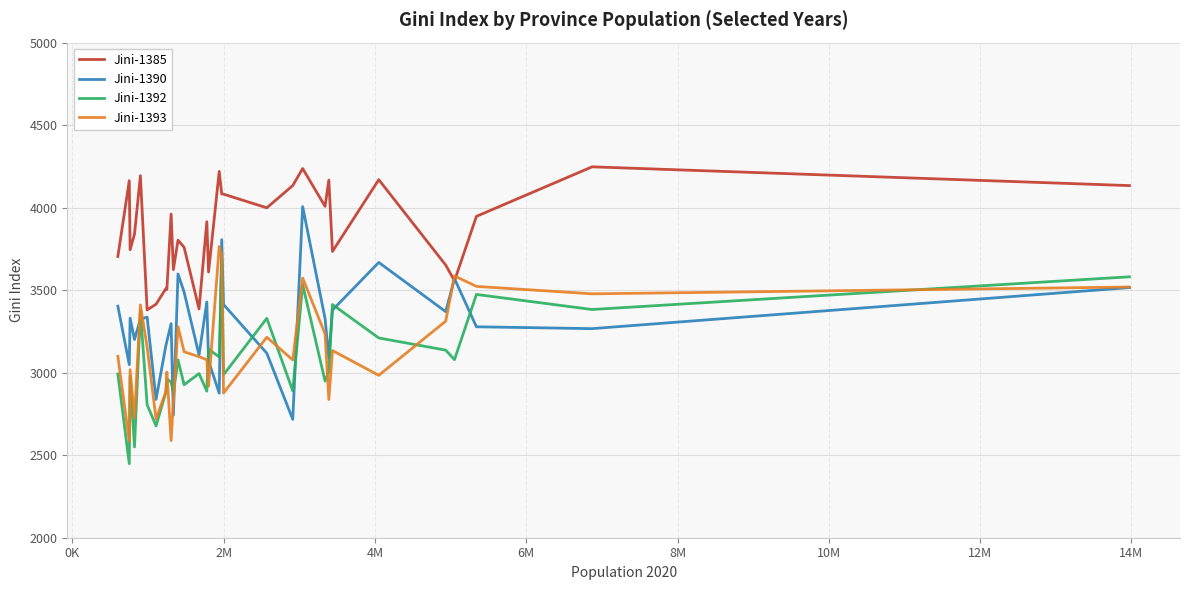

What is the maximum value shown in the chart?

4247.4